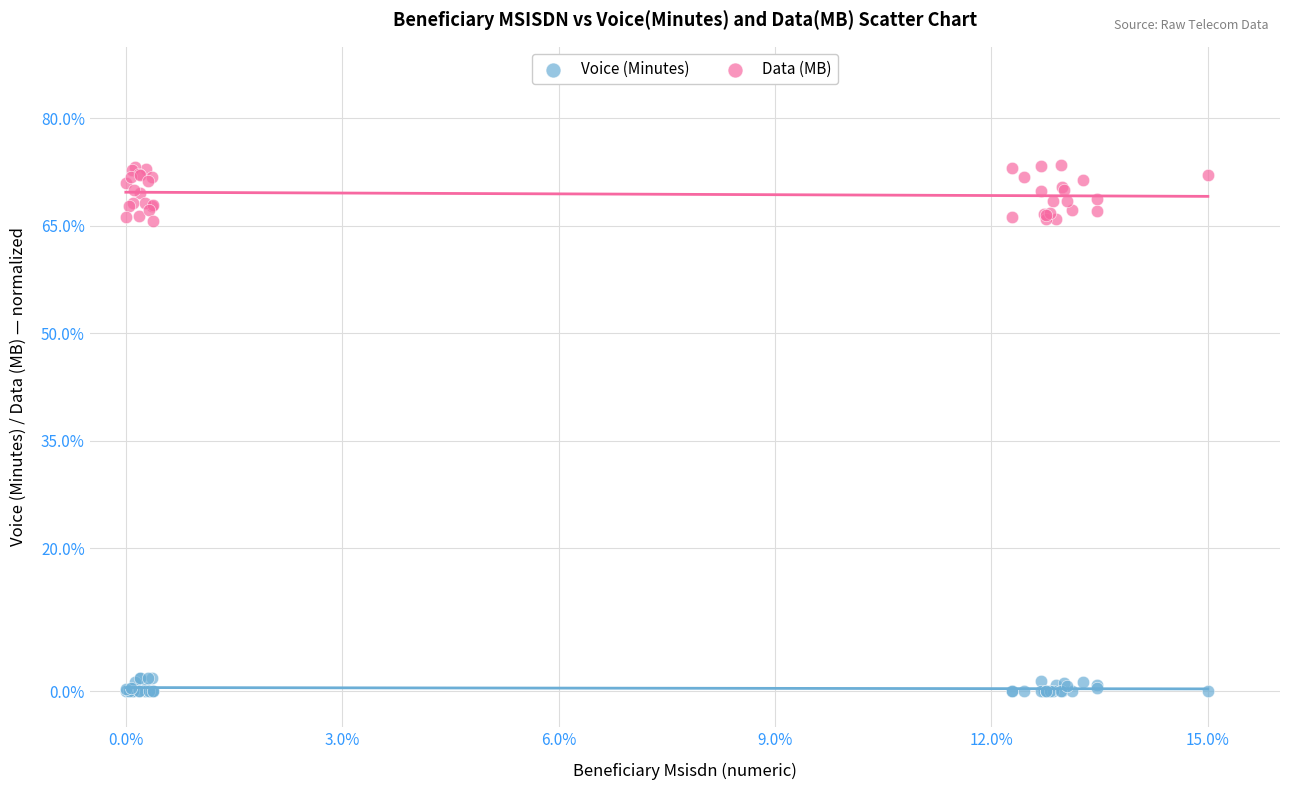

Which series has the largest Y range (max minus min)?

Data (MB)